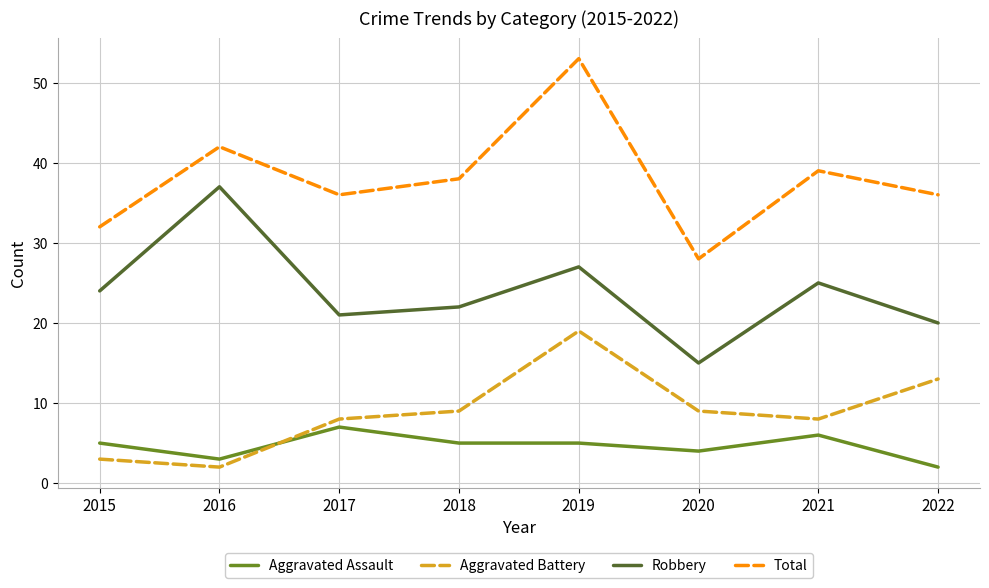

At 2018, list the series in order from smallest to largest.

Aggravated Assault, Aggravated Battery, Robbery, Total